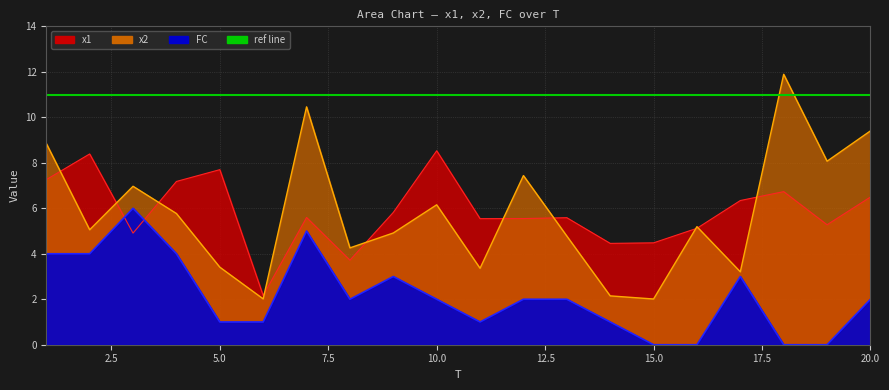

How many data points in x1 are above 5?

15